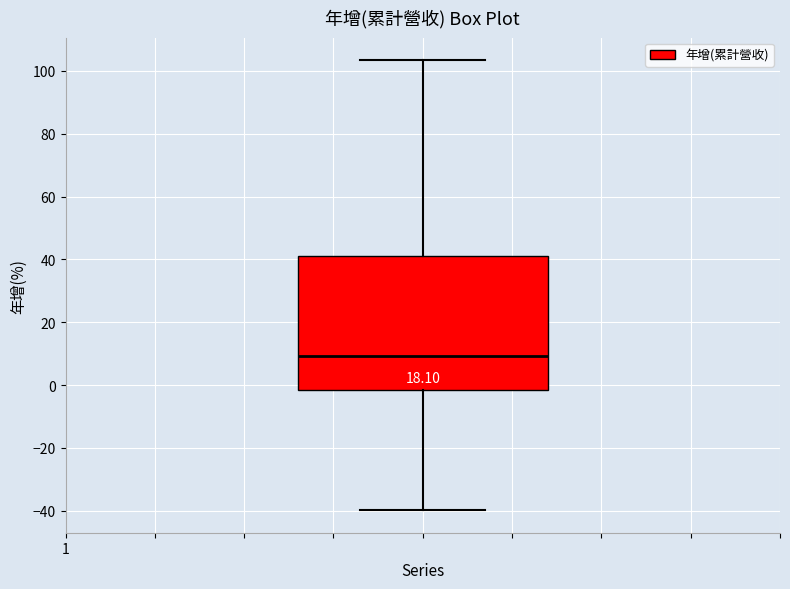

Read this box plot against the y-axis: the position of the median line, the range covered by the box, and the ends of both whiskers. The values are not printed on the chart, so give them approximately, as read against the axis.

median 10, box -2 to 42, whiskers -40 to 104